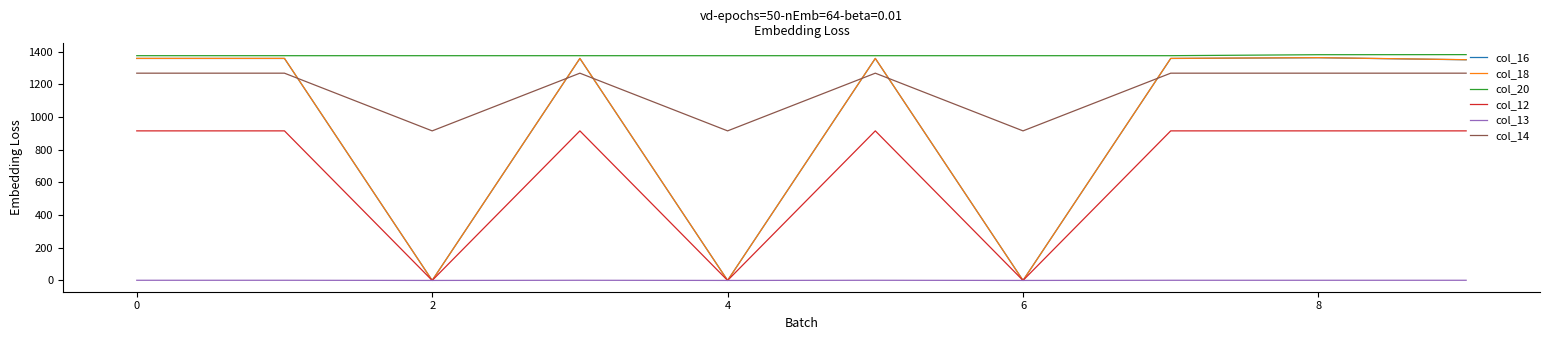

Which series has the largest total across all categories?

col_20